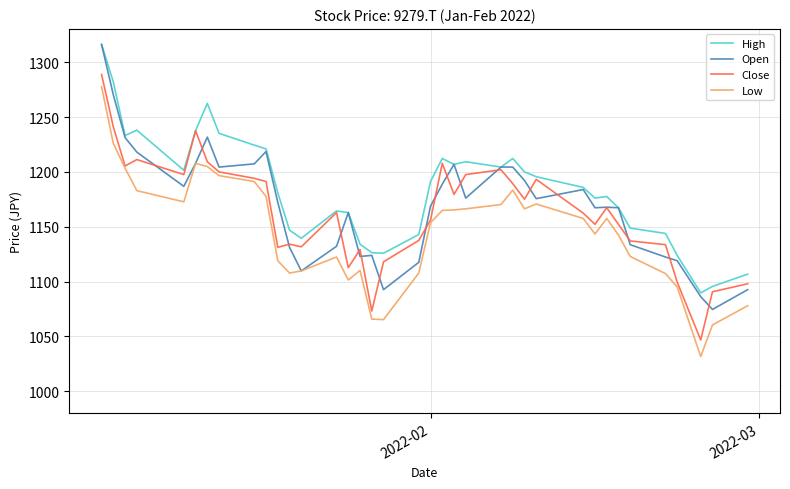

Which series has the largest total across all categories?

High